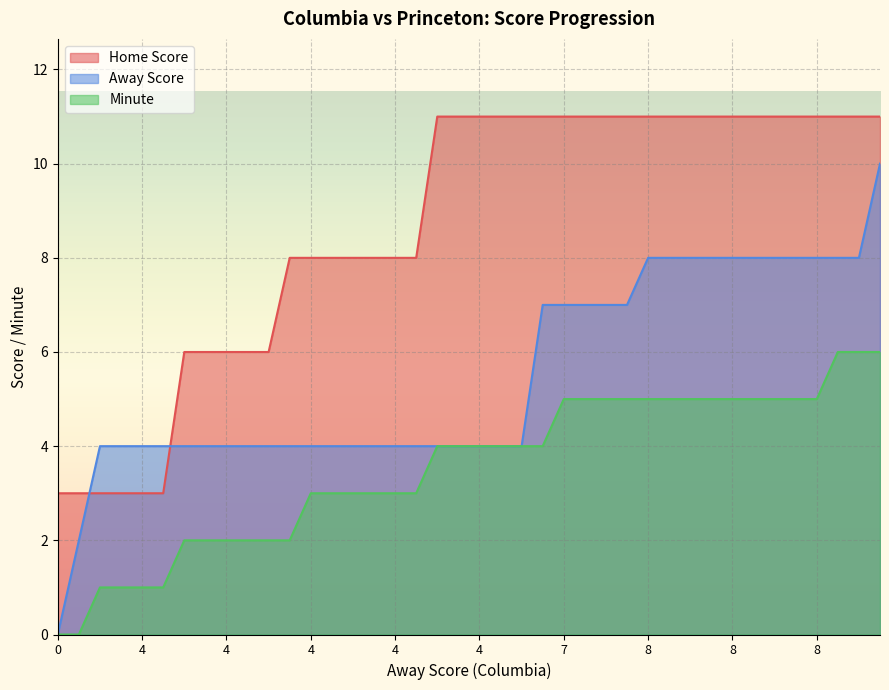

What is the value of the Home Score point at the 29th from the left?

11